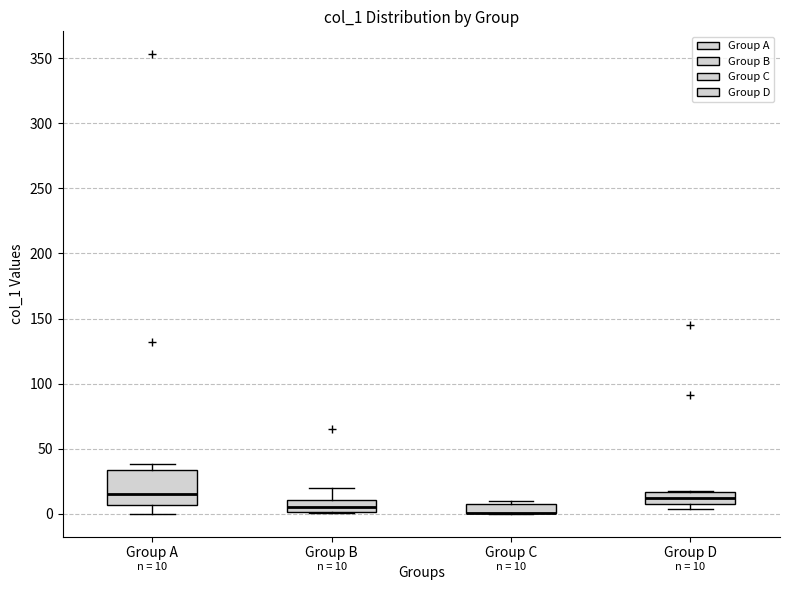

Comparing the boxes themselves (not the whiskers), which one is the tallest?

Group A